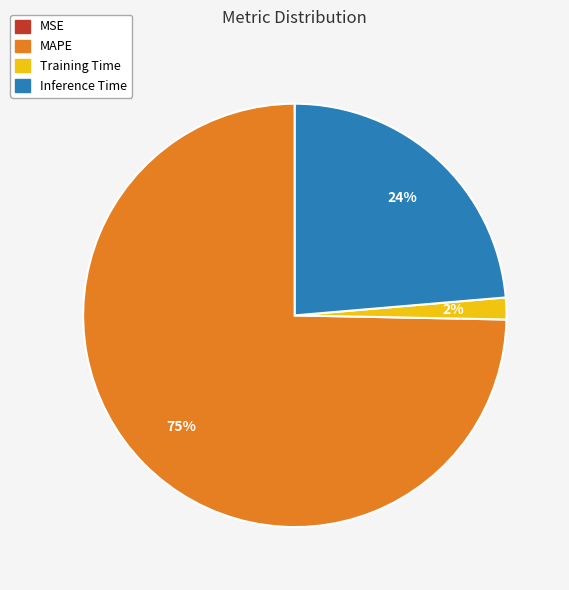

To the nearest percent, what percentage of the pie is Inference Time?

24%